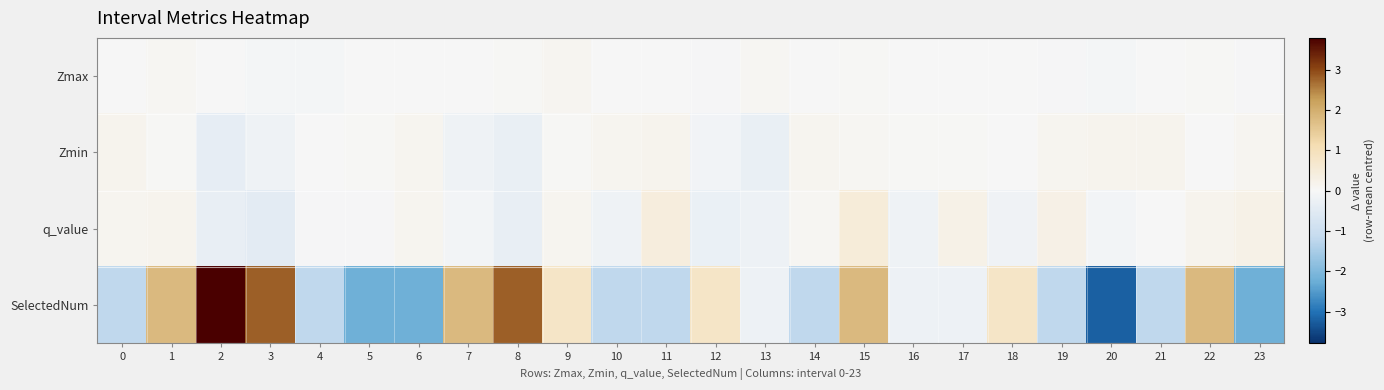

How many series are shown in this chart?

4